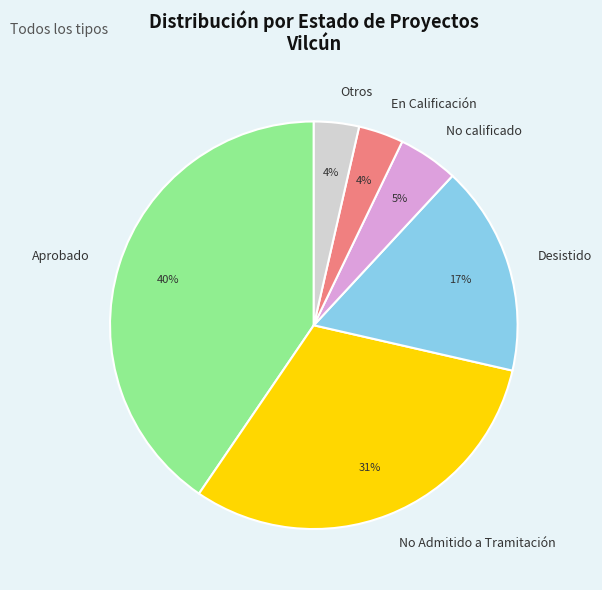

To the nearest percent, what is the average slice percentage?

17%